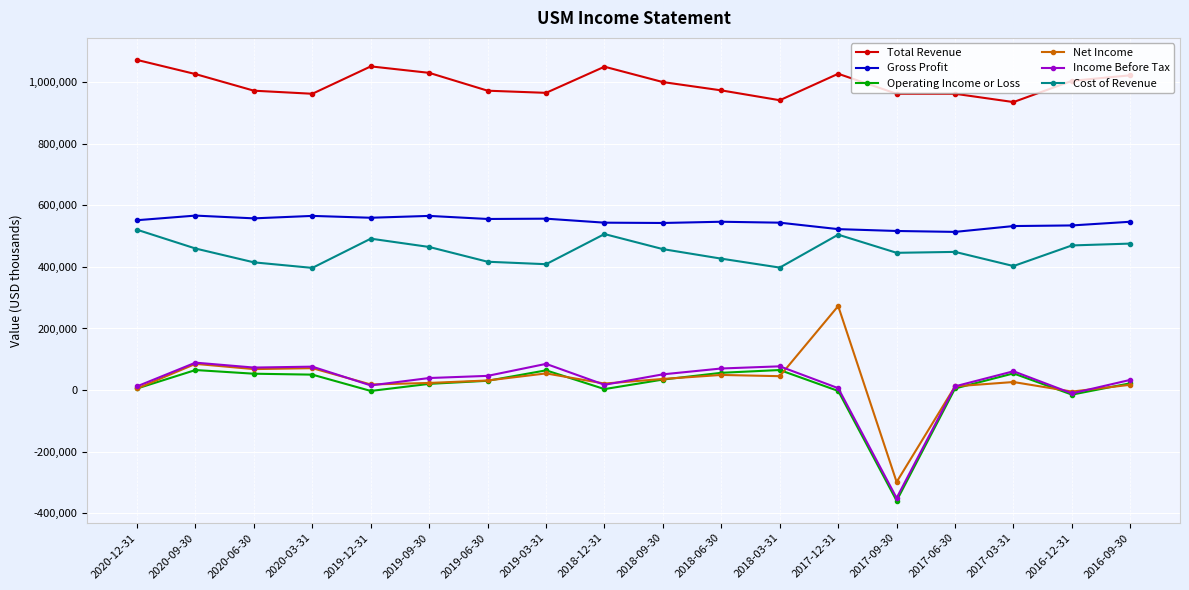

How many lines are shown in the chart?

6